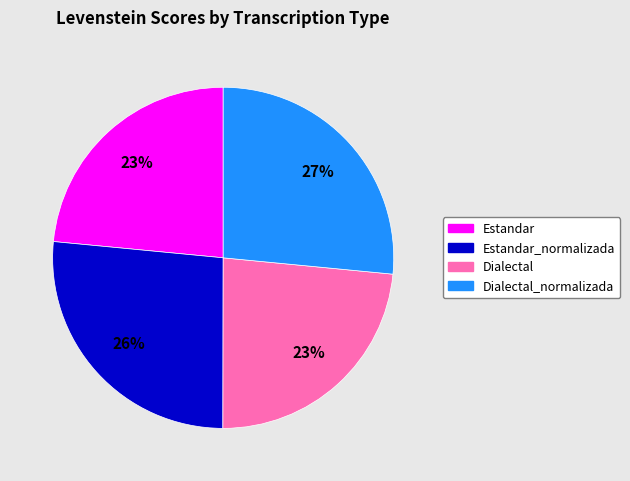

To the nearest percent, what is the average slice percentage?

25%